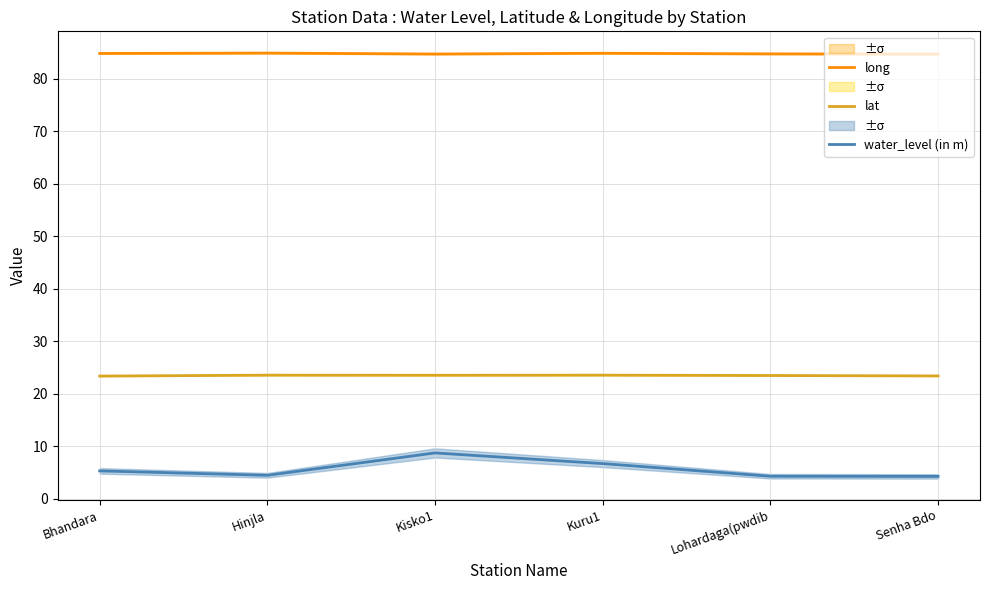

What is the difference between the lat values at Senha Bdo and Lohardaga(pwdib?

0.1